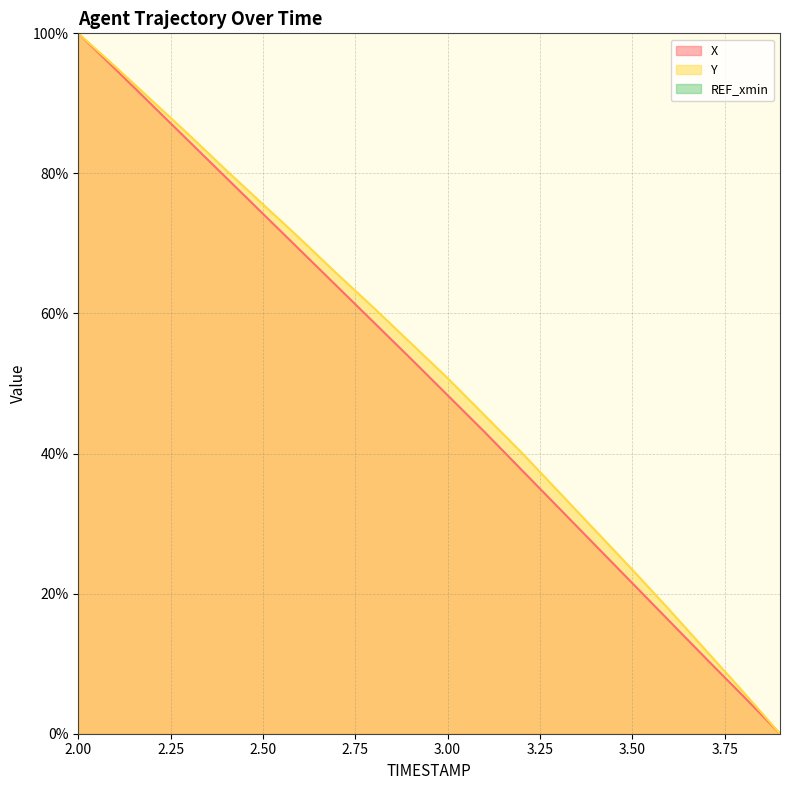

Between 2.3 and 3.4, which series saw the biggest shift?

X